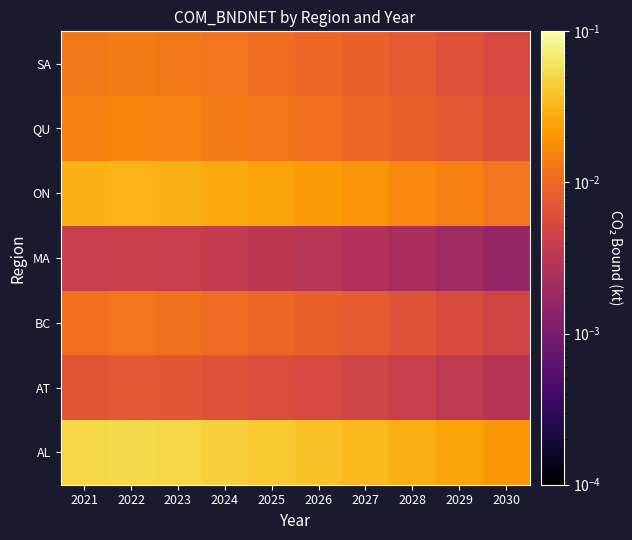

At which category is the sum across all series the highest?

2022